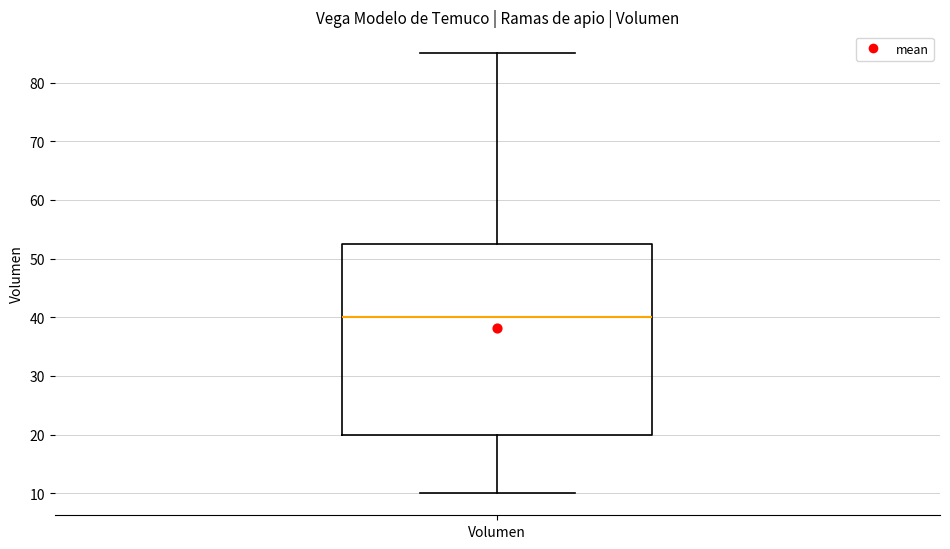

Read this box plot against the y-axis: the position of the median line, the range covered by the box, and the ends of both whiskers. The values are not printed on the chart, so give them approximately, as read against the axis.

median 40, box 20 to 53, whiskers 10 to 85